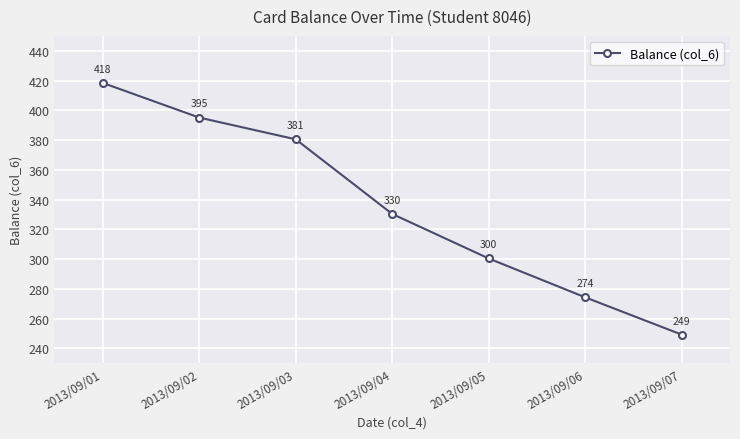

What is the sum of all values?

2348.5